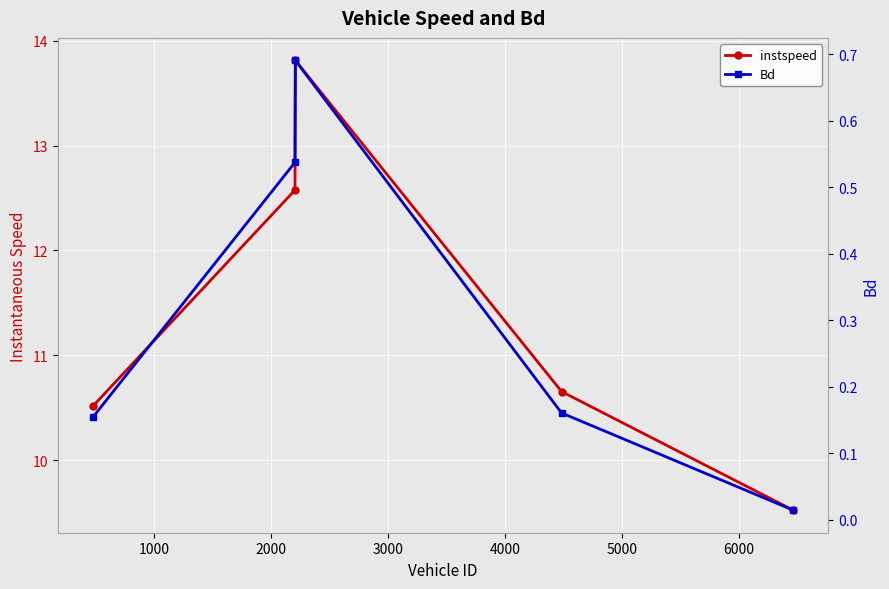

How many interior local peaks does the instspeed series have?

1